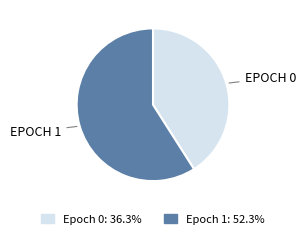

Does any single category account for the majority?

Yes